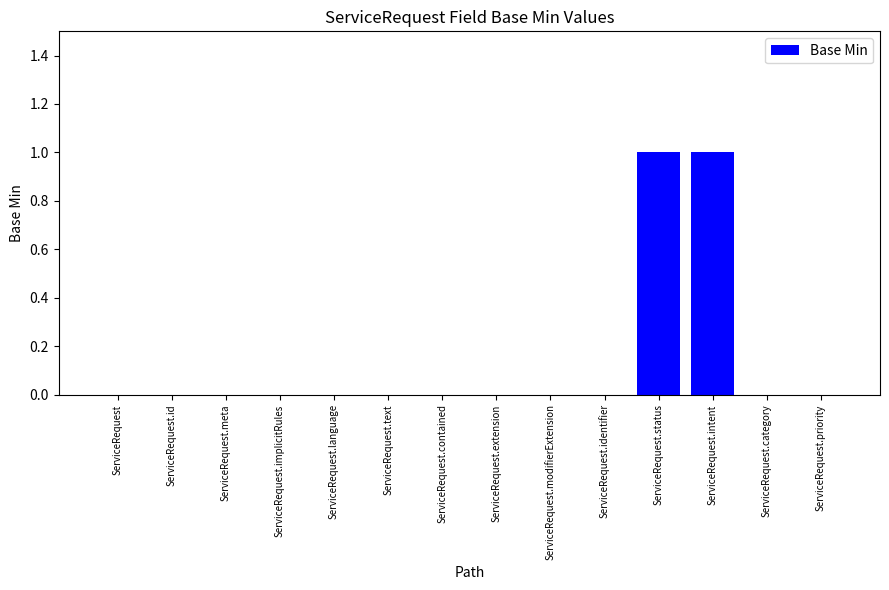

Reading left to right, list all the values displayed in this chart.

ServiceRequest=0	ServiceRequest.id=0	ServiceRequest.meta=0	ServiceRequest.implicitRules=0	ServiceRequest.language=0	ServiceRequest.text=0	ServiceRequest.contained=0	ServiceRequest.extension=0	ServiceRequest.modifierExtension=0	ServiceRequest.identifier=0	ServiceRequest.status=1	ServiceRequest.intent=1	ServiceRequest.category=0	ServiceRequest.priority=0